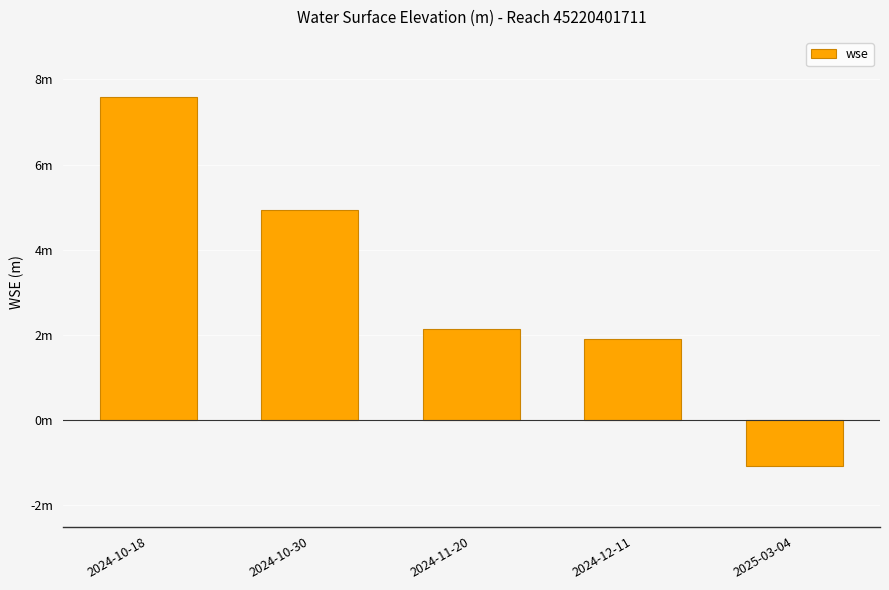

Does the chart contain any negative values?

Yes